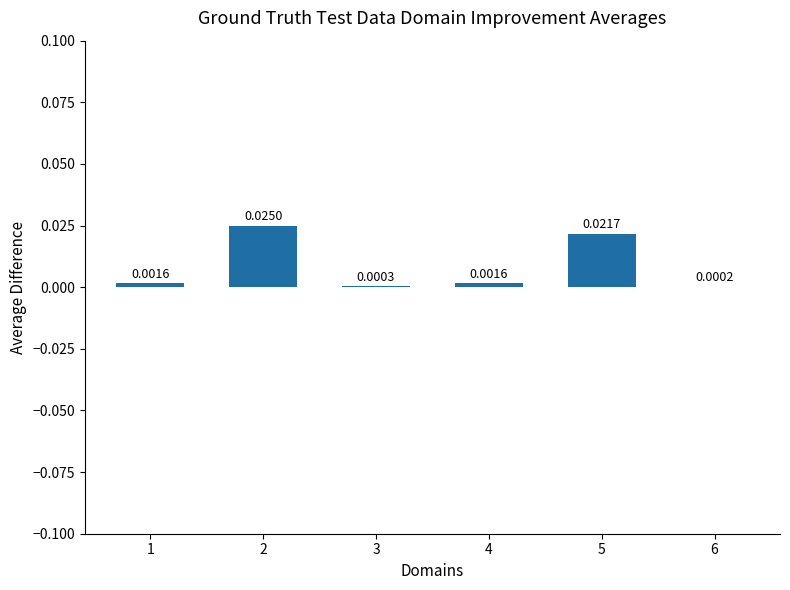

How many series are shown in this chart?

1